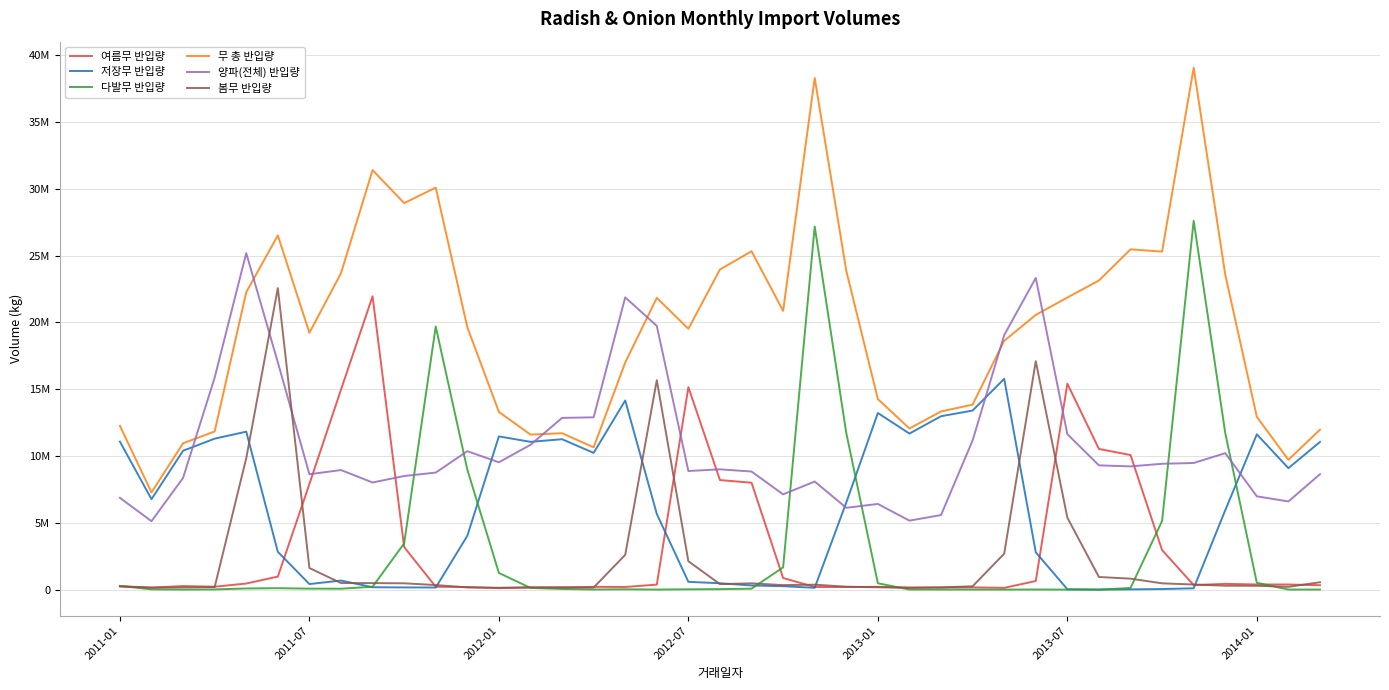

Does the chart display data point markers on the line(s)?

No